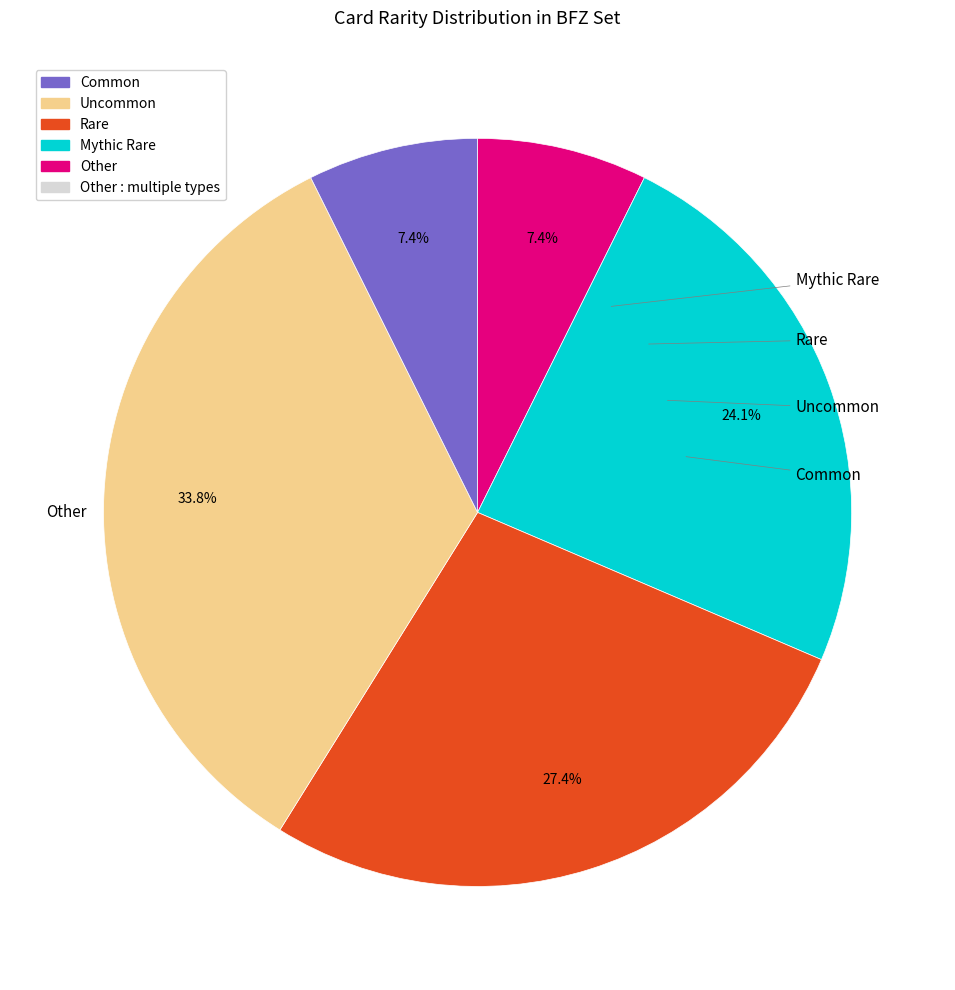

Is there any slice that represents more than half of the pie?

No